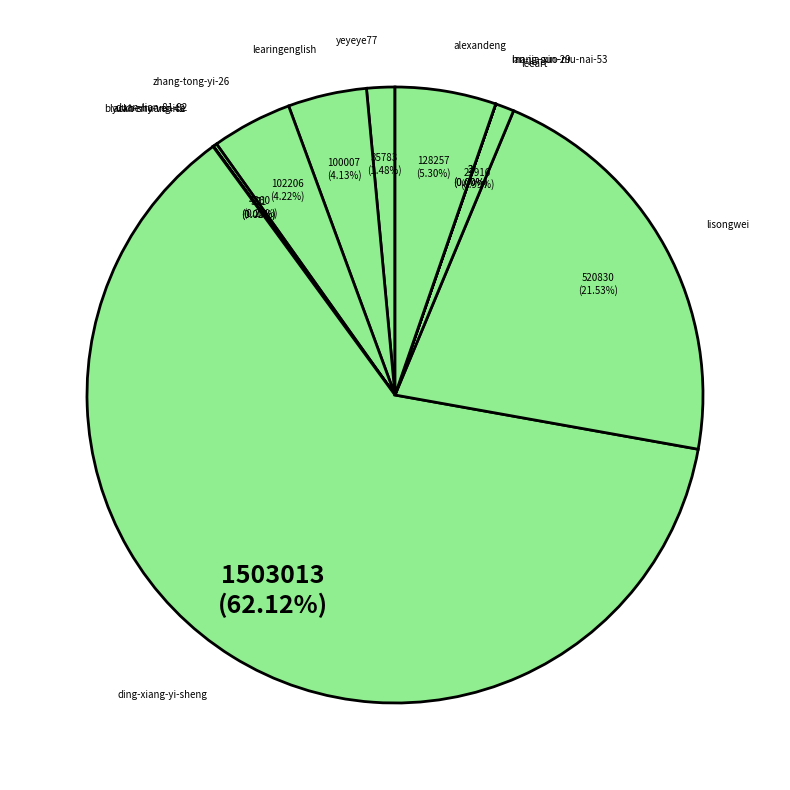

Do zhang-tong-yi-26 and leeart together represent more than half of the pie?

No